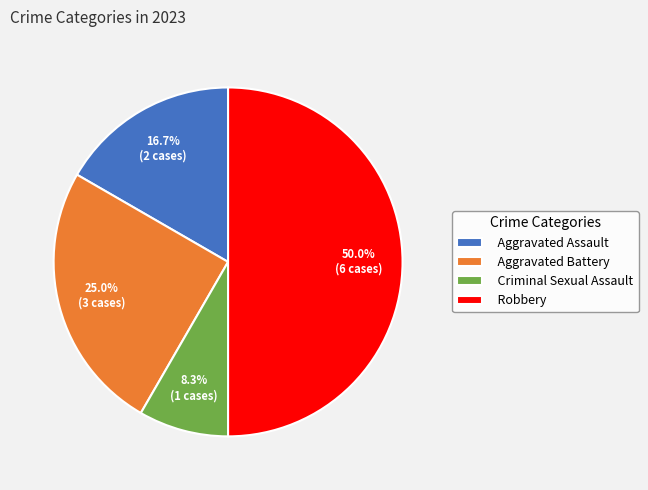

What percentage is the Criminal Sexual Assault slice, to the nearest percent?

8%